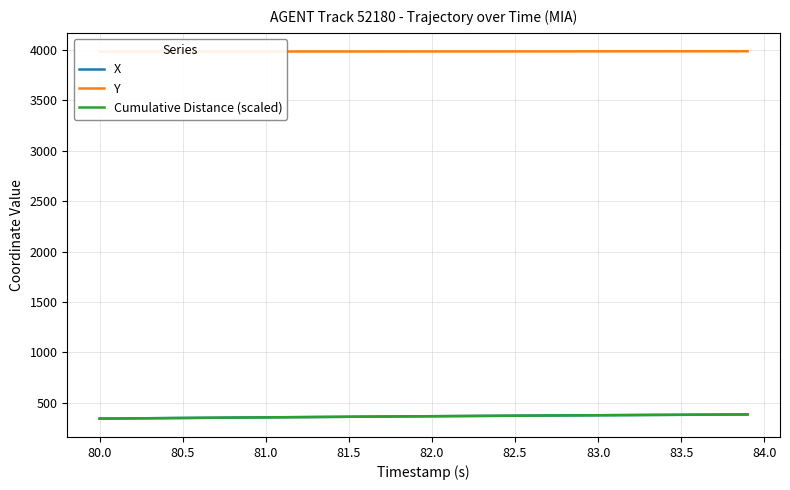

The value of X at 83.0 is 214.2. True or false?

False